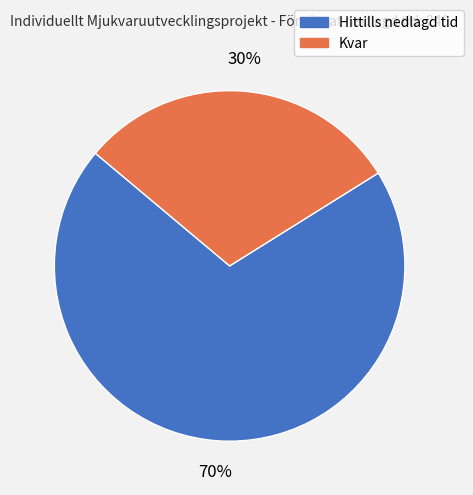

Do Kvar and Hittills nedlagd tid together represent more than half of the pie?

Yes